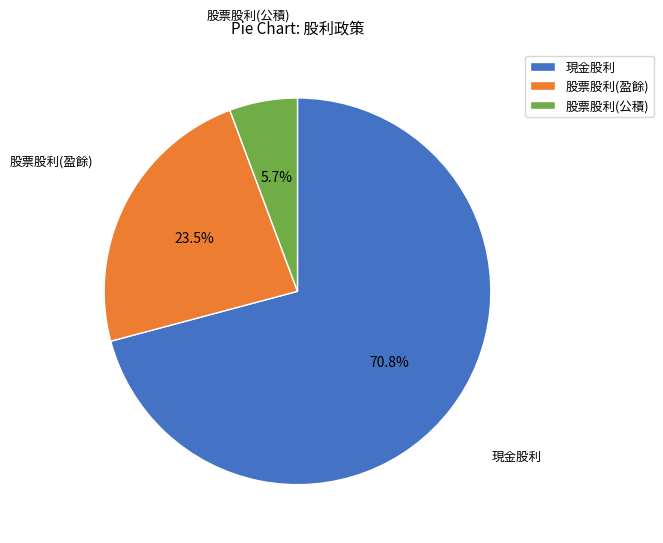

Is there a majority slice in this chart?

Yes